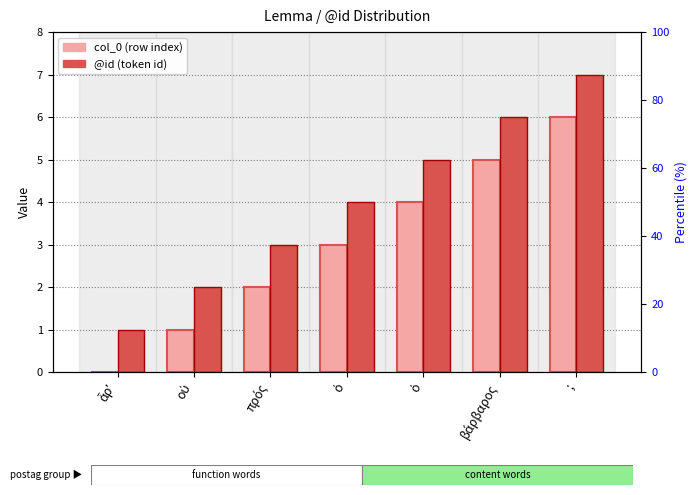

True or false: @id has a value of 6 at βάρβαρος.

True